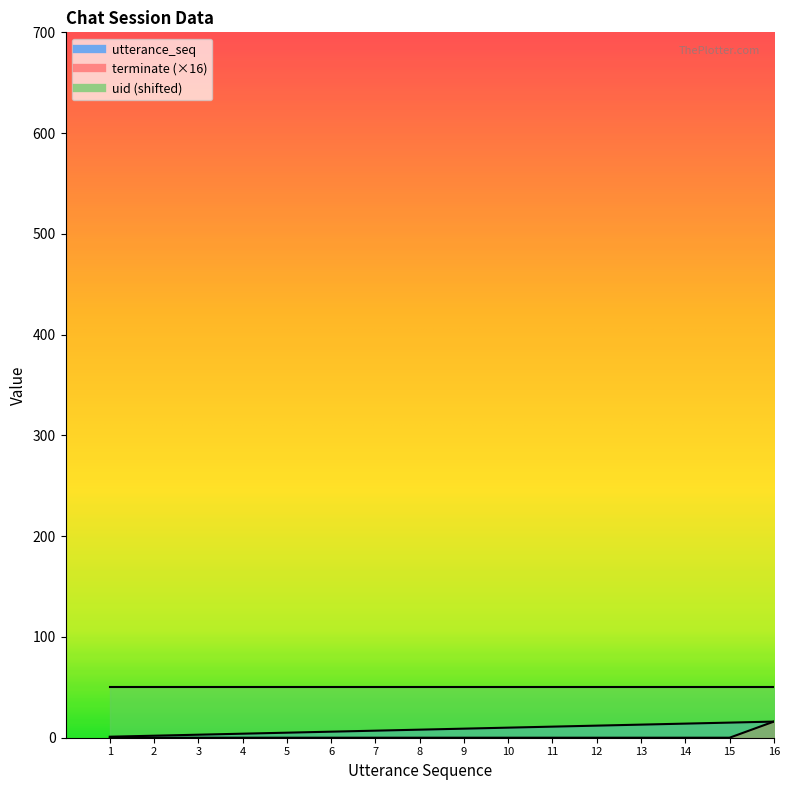

What is the difference between the utterance_seq values at 4 and 5?

1